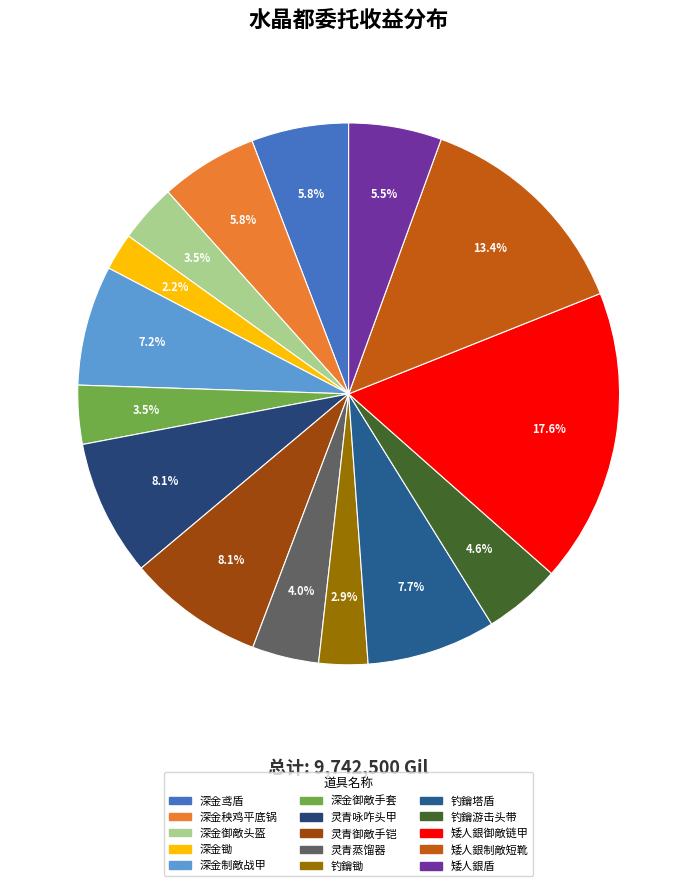

How many slices are in this pie chart?

15